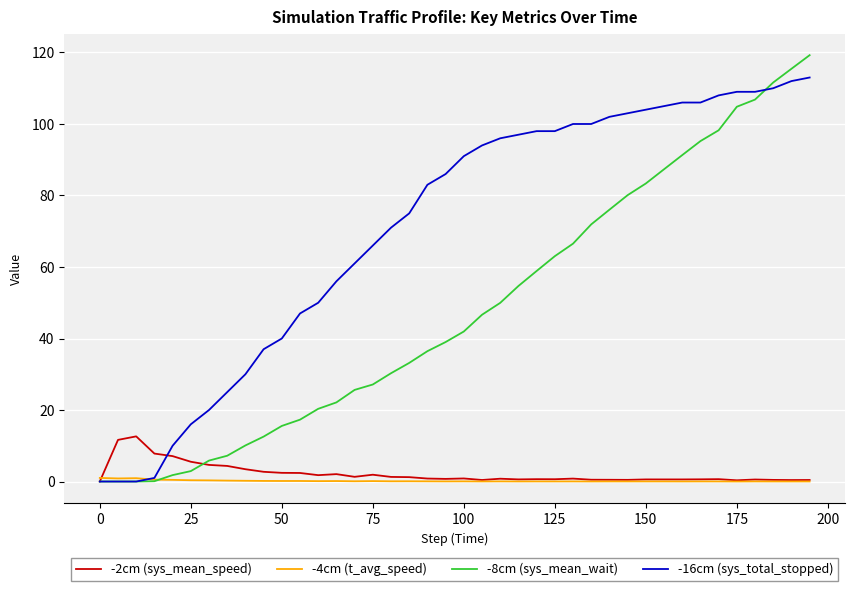

What is the greatest value displayed?

119.2